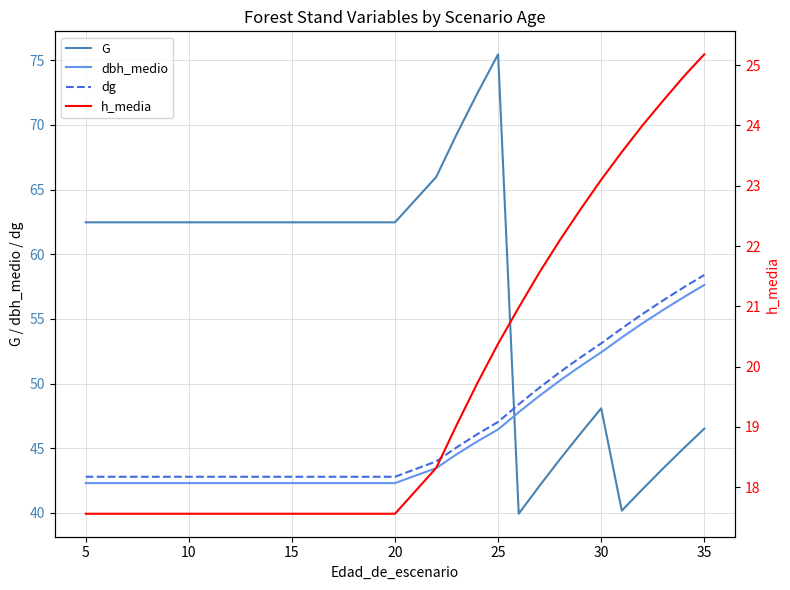

Which series has the widest spread of values?

G